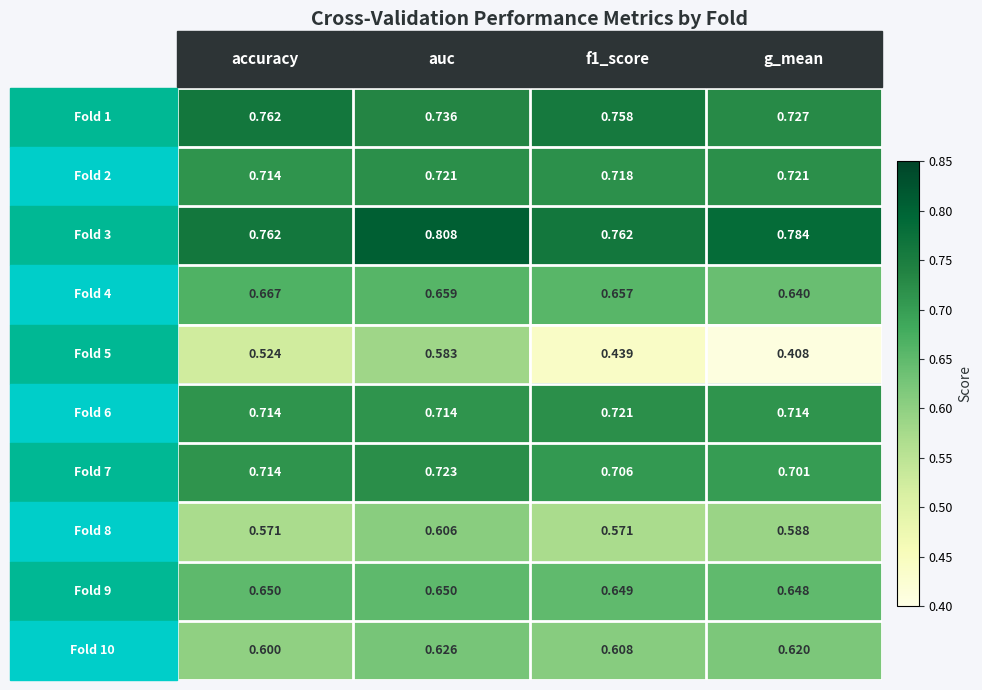

Count the number of data series in this chart.

10